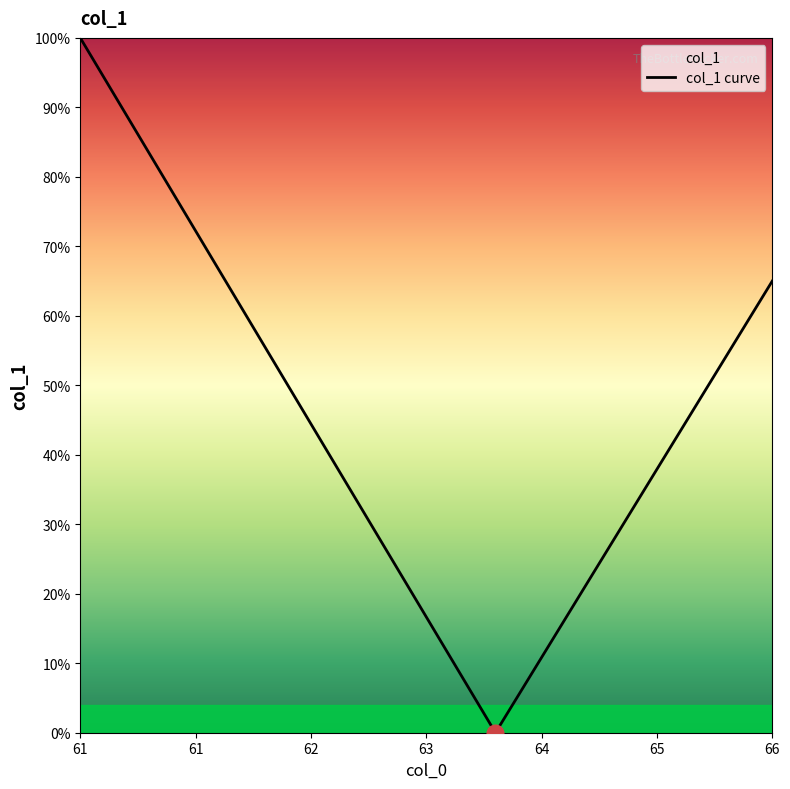

What is the greatest value displayed?

100.0